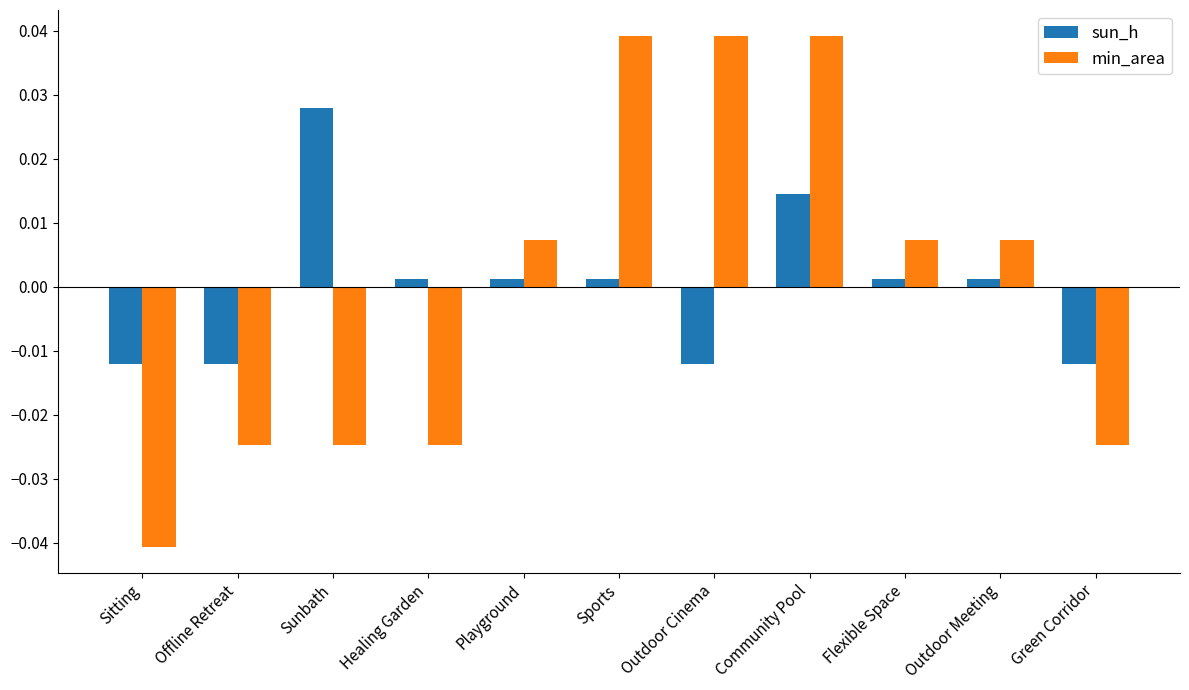

The min_area series shows 0.1 at Community Pool. True or false?

False